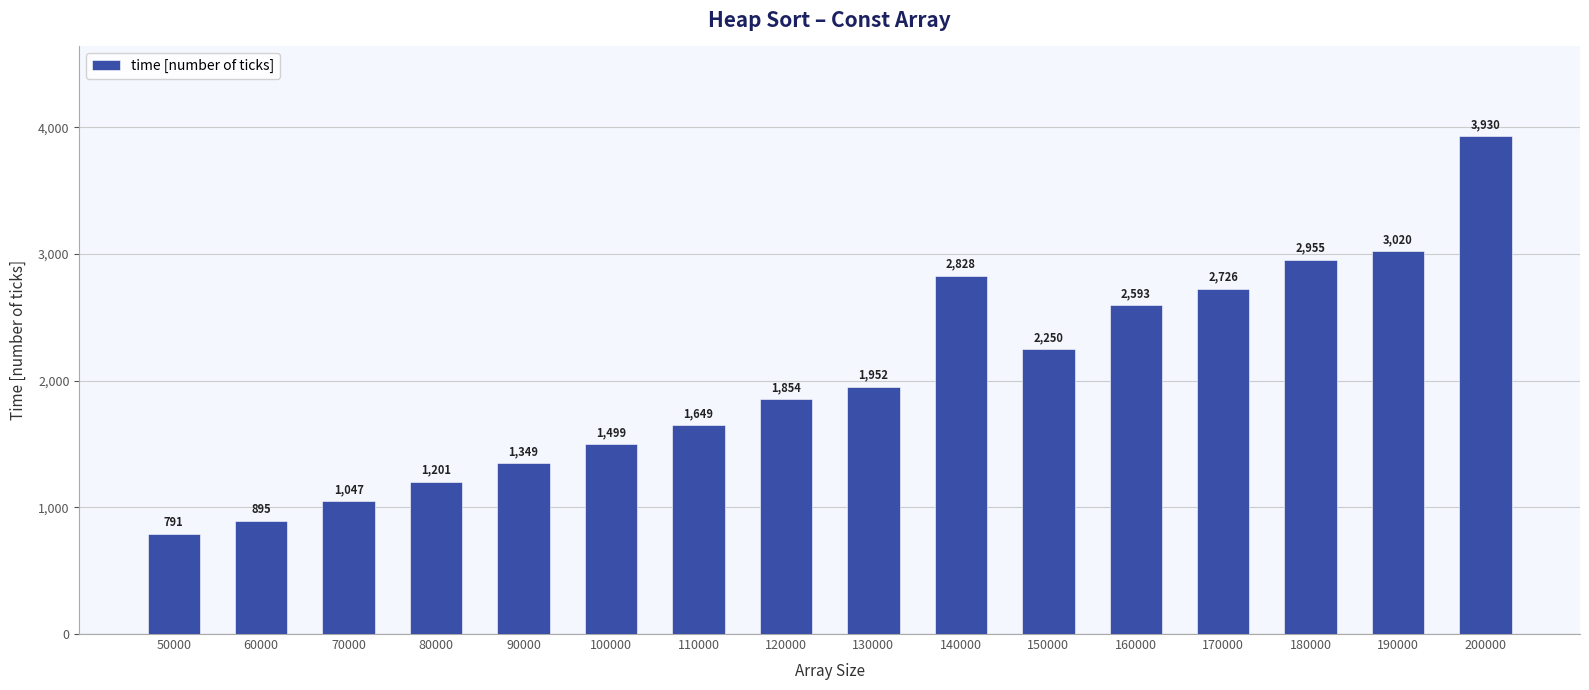

Does the chart contain any negative values?

No